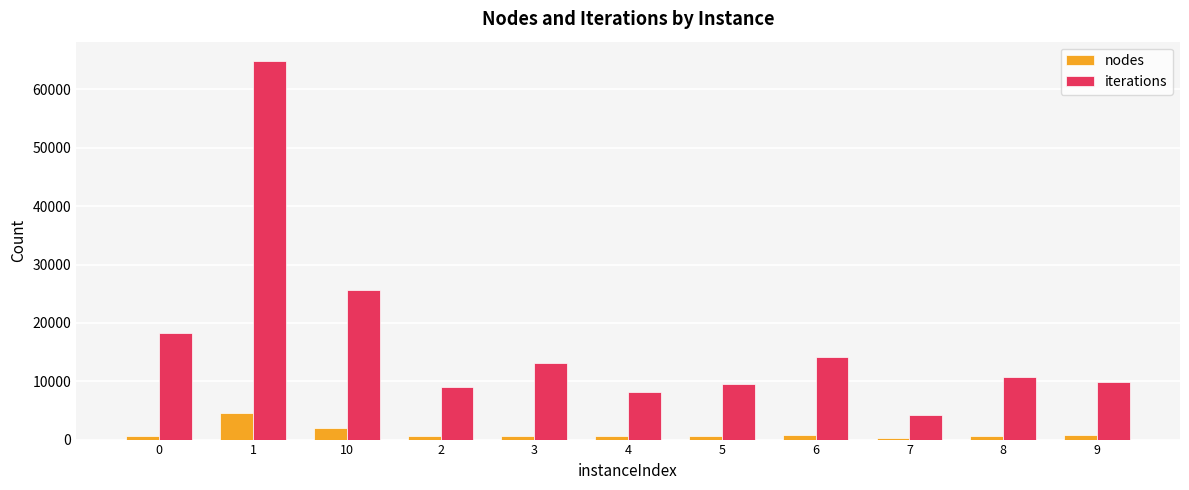

Does the chart contain stacked bars?

No